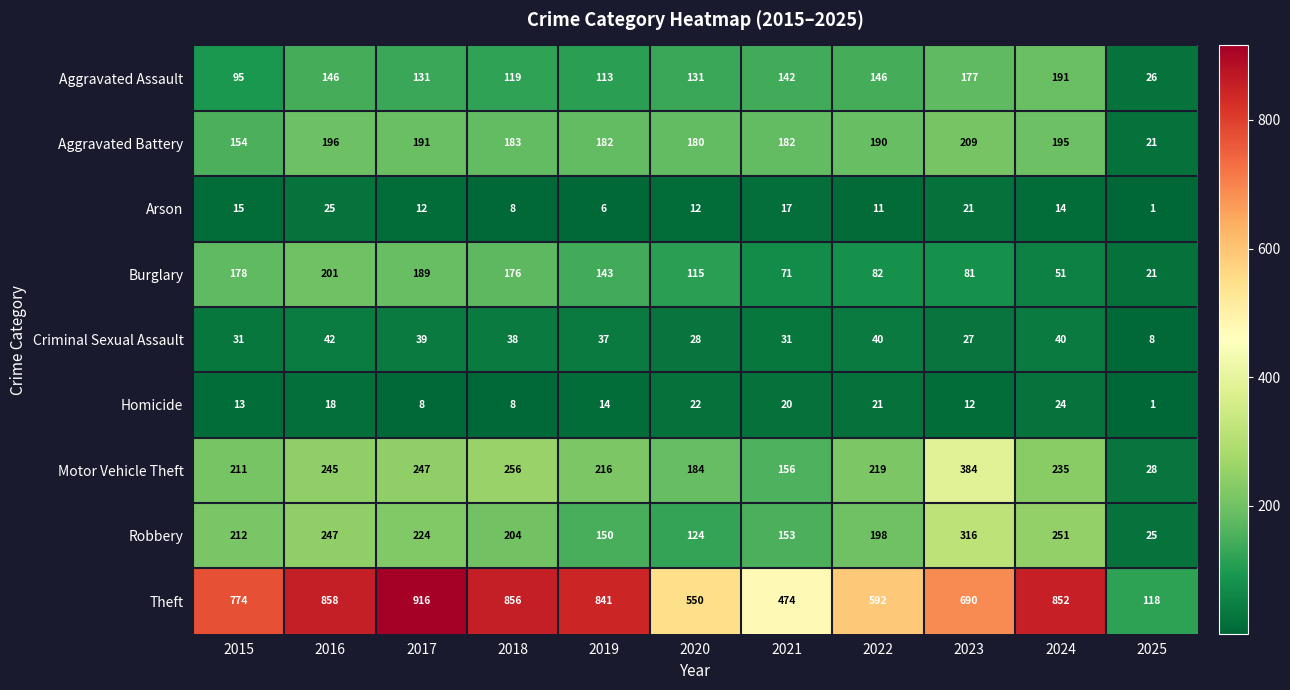

How many series are shown in this chart?

9